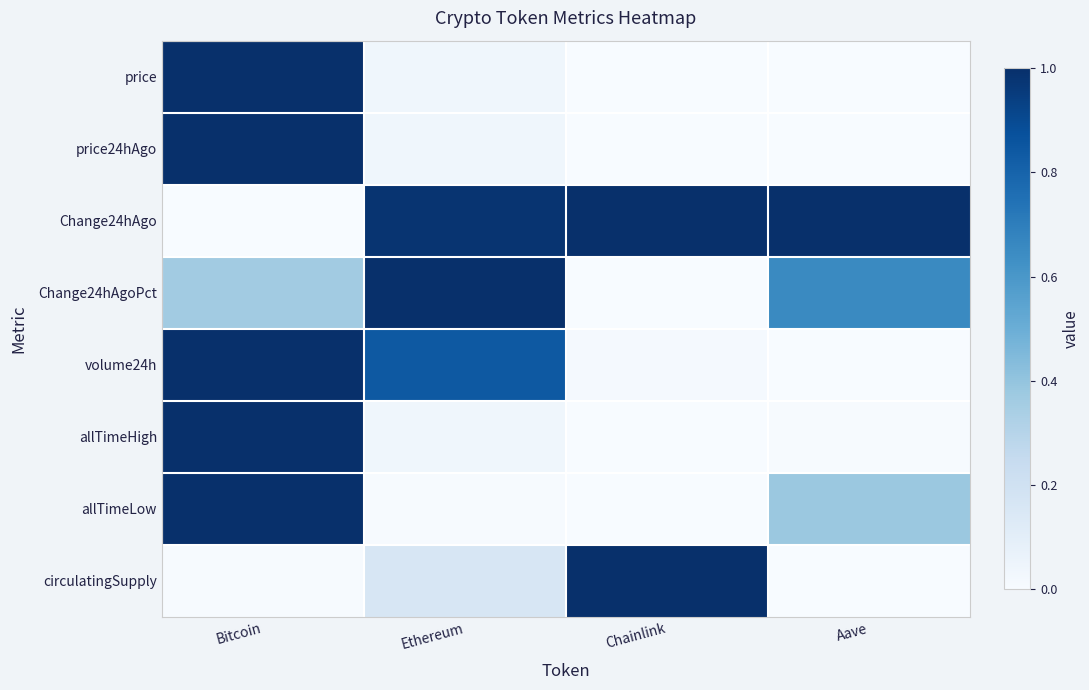

Which label corresponds to the smallest value in the chart?

Chainlink